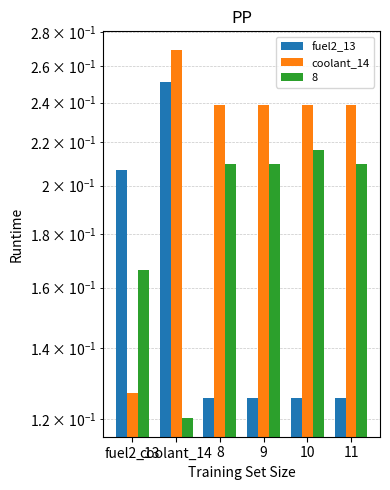

The fuel2_13 series shows 0.3 at fuel2_13. True or false?

False